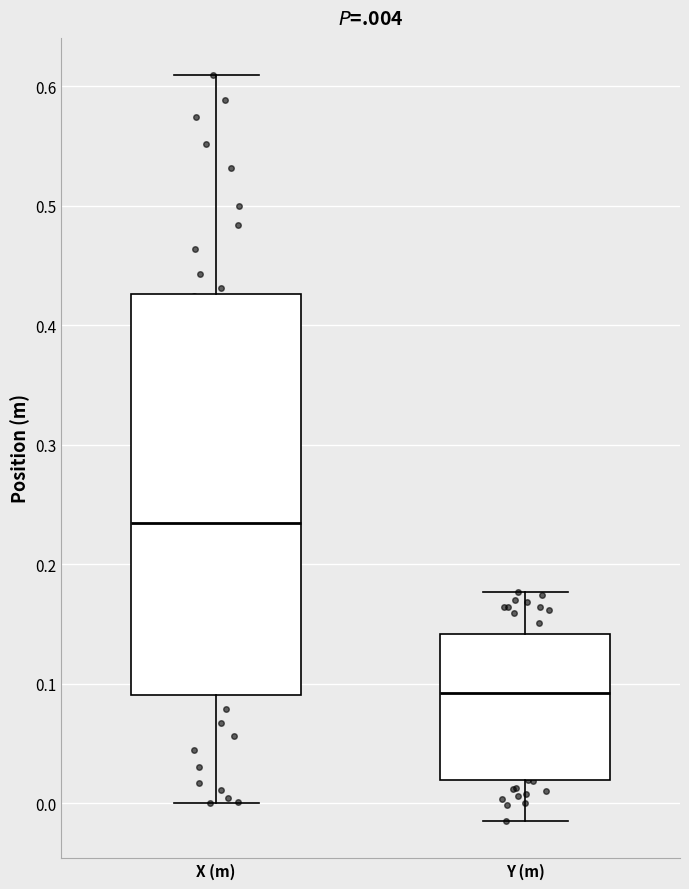

Which box has the lowest median line?

Y (m)